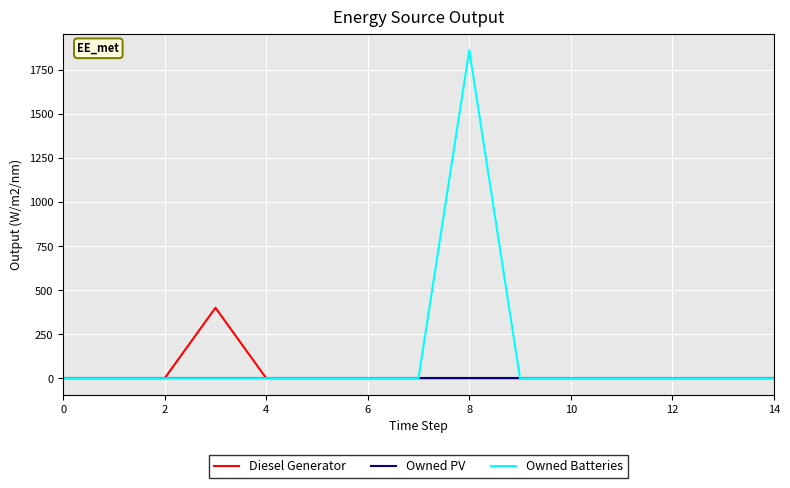

Rank the series by their maximum value, from highest to lowest.

Owned Batteries, Diesel Generator, Owned PV